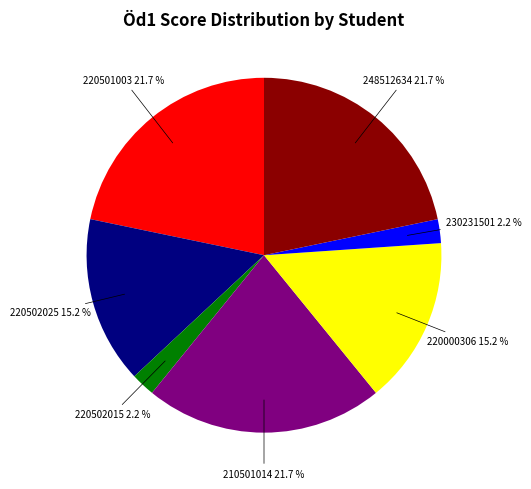

Is there any slice that represents more than half of the pie?

No